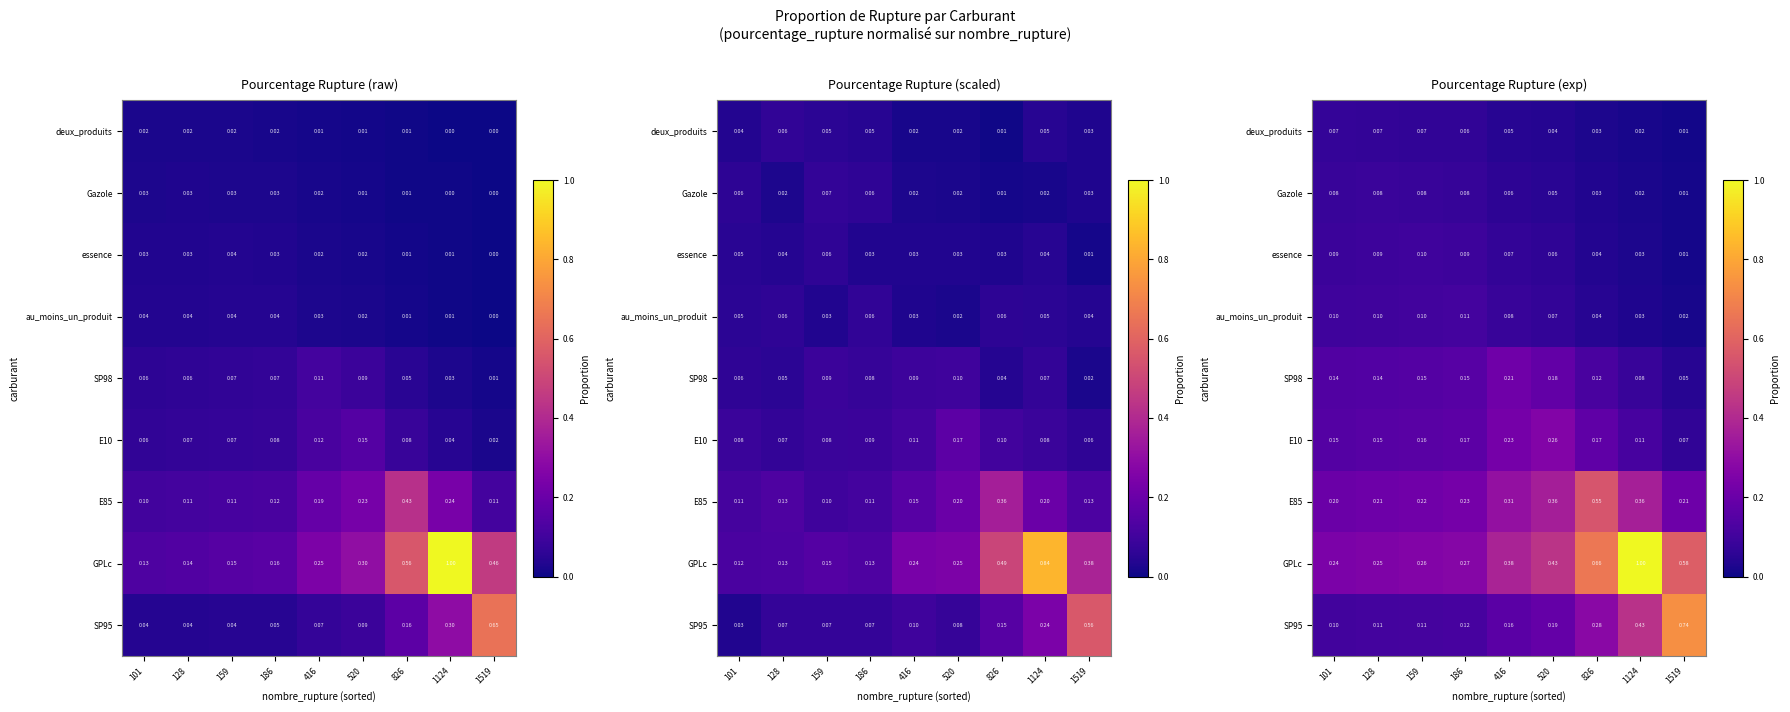

Which series has the largest total across all categories?

GPLc